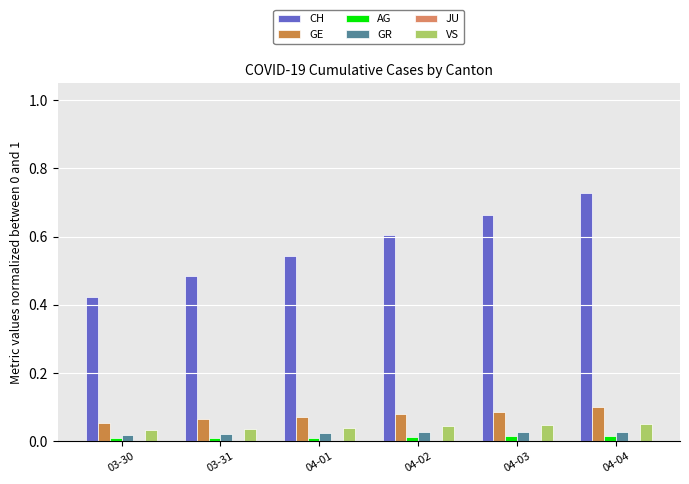

How many categories are shown in the chart?

6